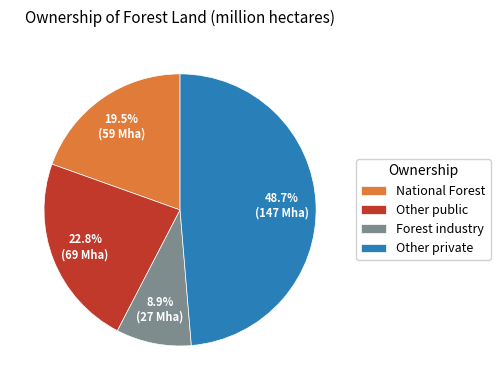

True or false: Other public accounts for 8% of the total.

False